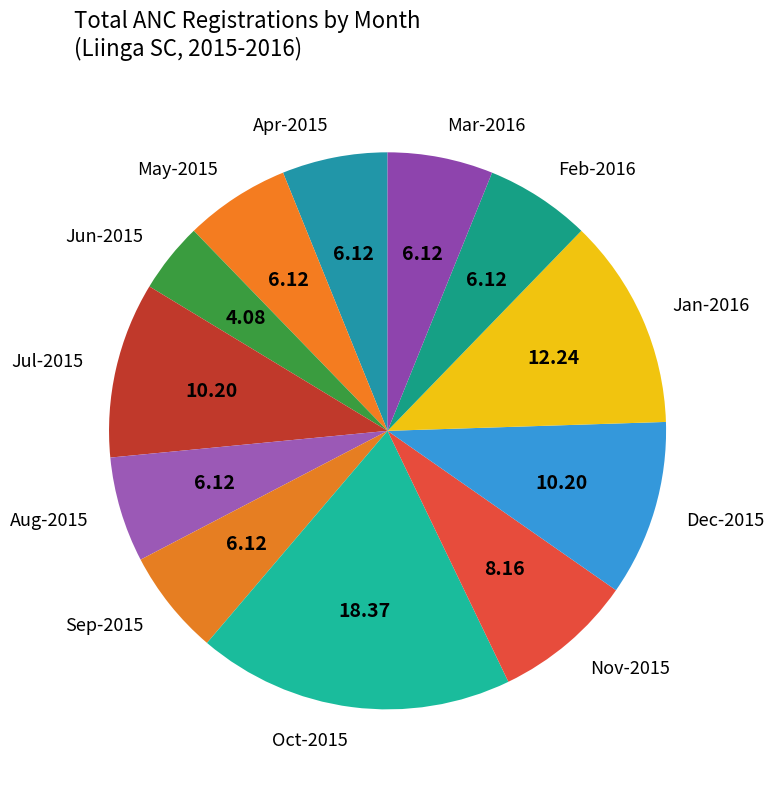

What is the largest slice in the pie chart?

Oct-2015